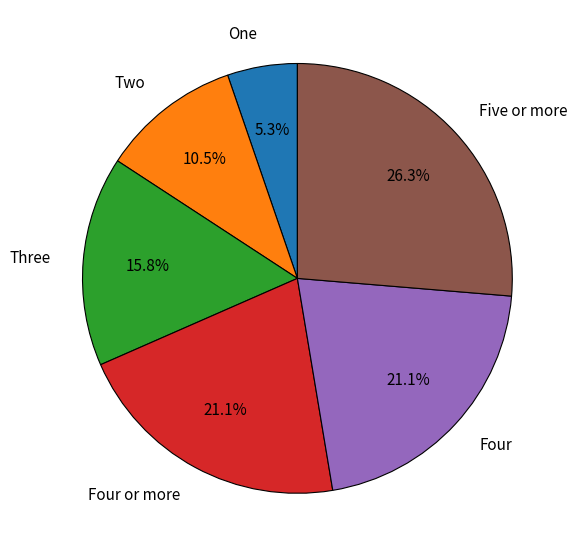

What is the smallest slice in the pie chart?

One